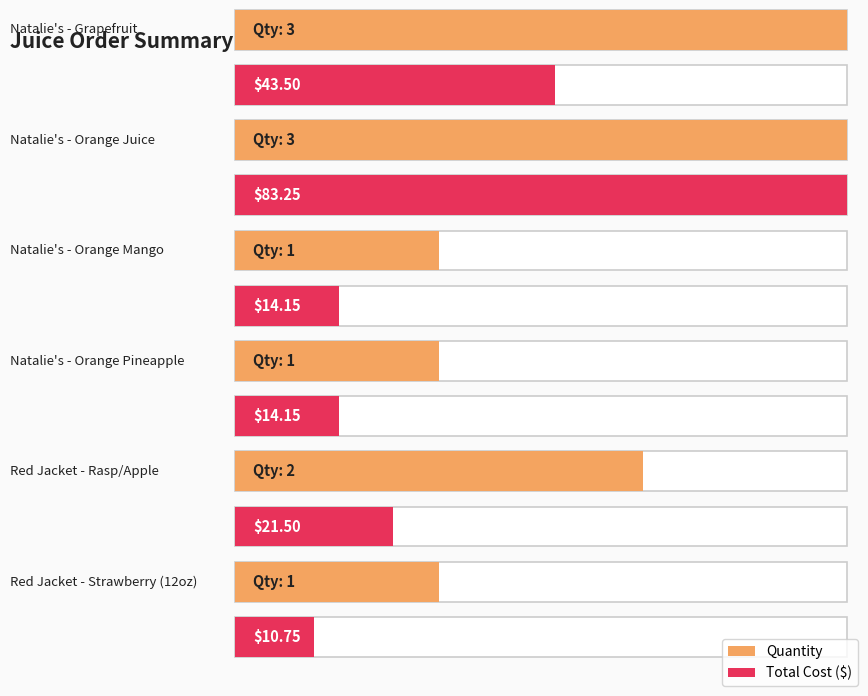

List the labels in order of value, largest first.

Natalie's - Grapefruit, Natalie's - Orange Juice, Red Jacket - Rasp/Apple, Natalie's - Orange Mango, Natalie's - Orange Pineapple, Red Jacket - Strawberry (12oz)